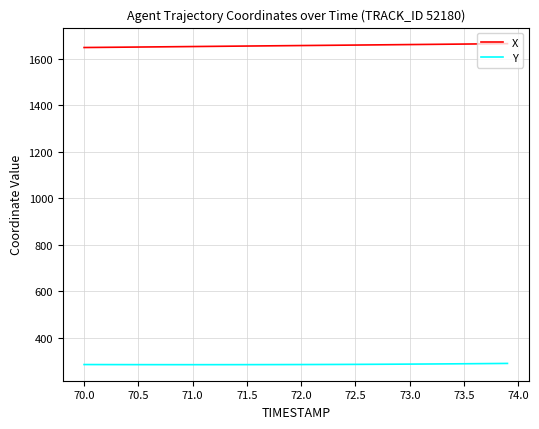

Rank the series by their average value, from highest to lowest.

X, Y